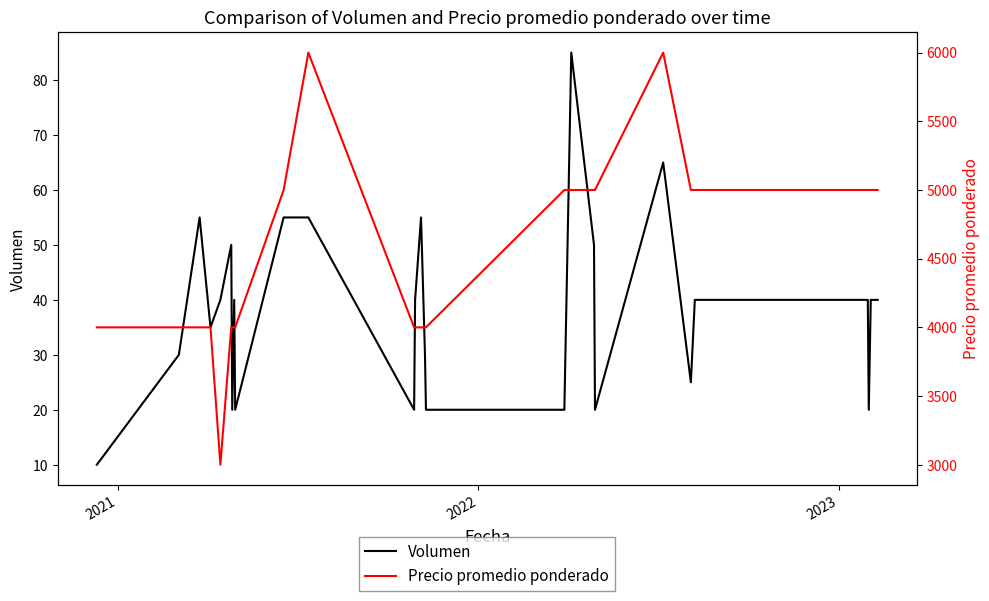

In Volumen, how many points are higher than both neighbors (excluding endpoints)?

6